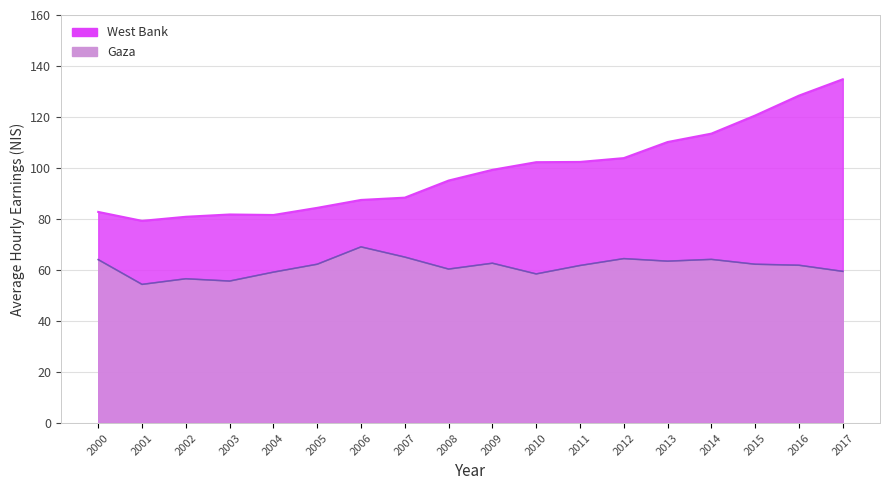

True or false: Gaza and West Bank cross at least once.

False